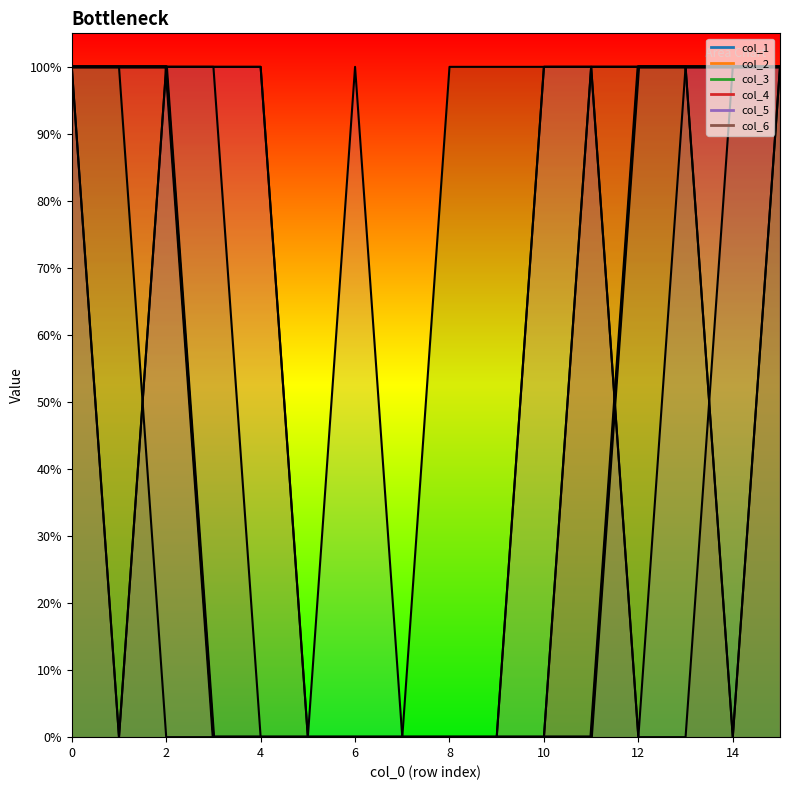

What are all the series names shown in the legend?

col_1, col_2, col_3, col_4, col_5, col_6